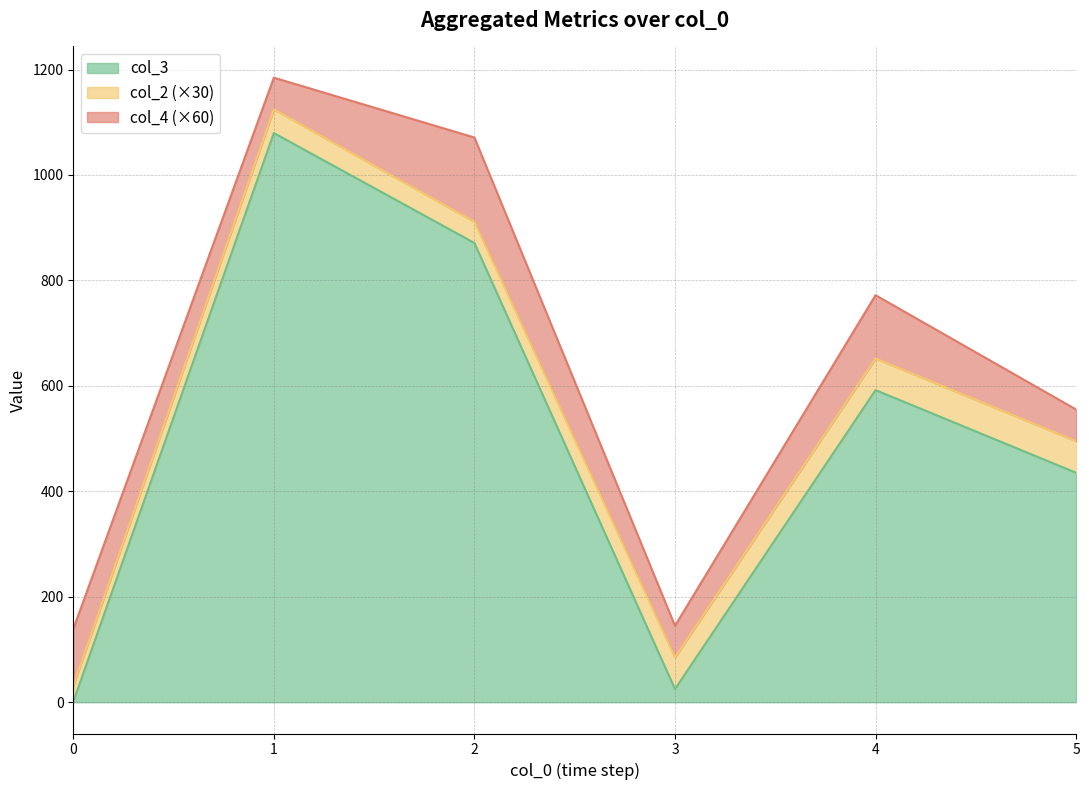

What is the total value across all series at 1?

1184.5